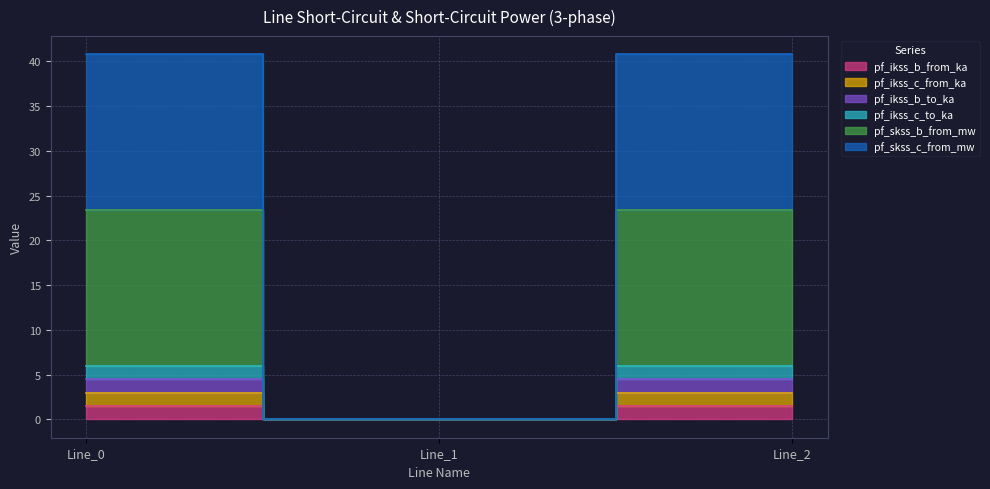

List the series in order of their peak value, lowest first.

pf_ikss_b_from_ka, pf_ikss_c_from_ka, pf_ikss_b_to_ka, pf_ikss_c_to_ka, pf_skss_b_from_mw, pf_skss_c_from_mw